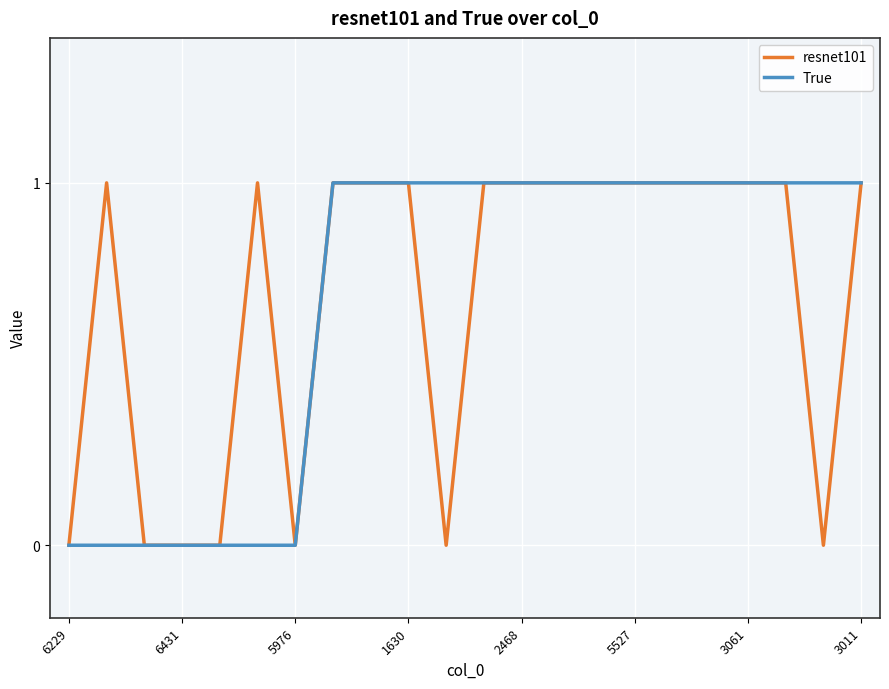

What are all the series names shown in the legend?

resnet101, True